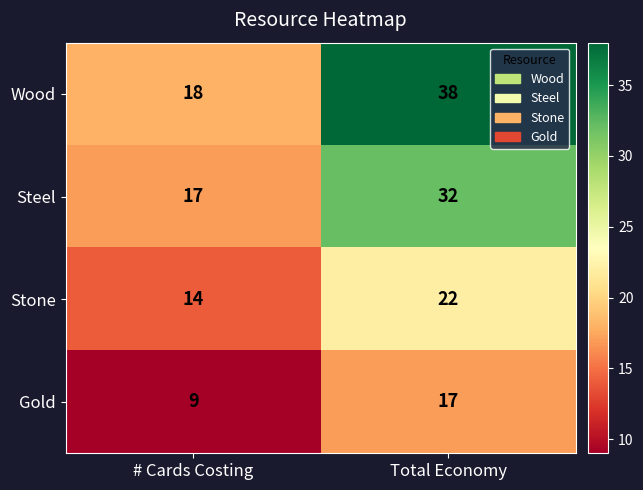

The Gold series shows 14 at # Cards Costing. True or false?

False